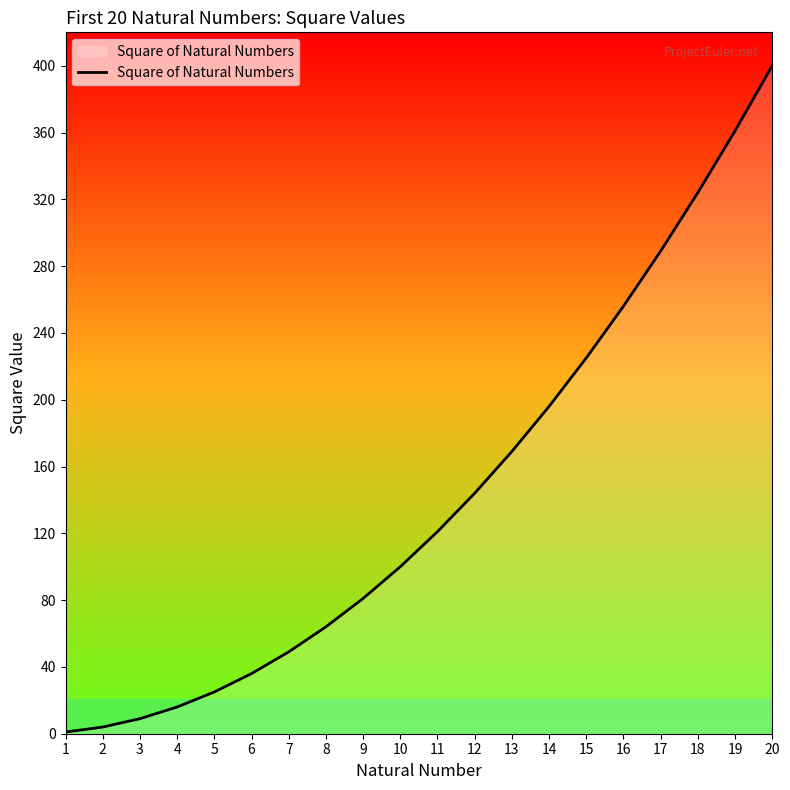

Reading right to left, transcribe all the data shown in this chart.

20=400	19=361	18=324	17=289	16=256	15=225	14=196	13=169	12=144	11=121	10=100	9=81	8=64	7=49	6=36	5=25	4=16	3=9	2=4	1=1